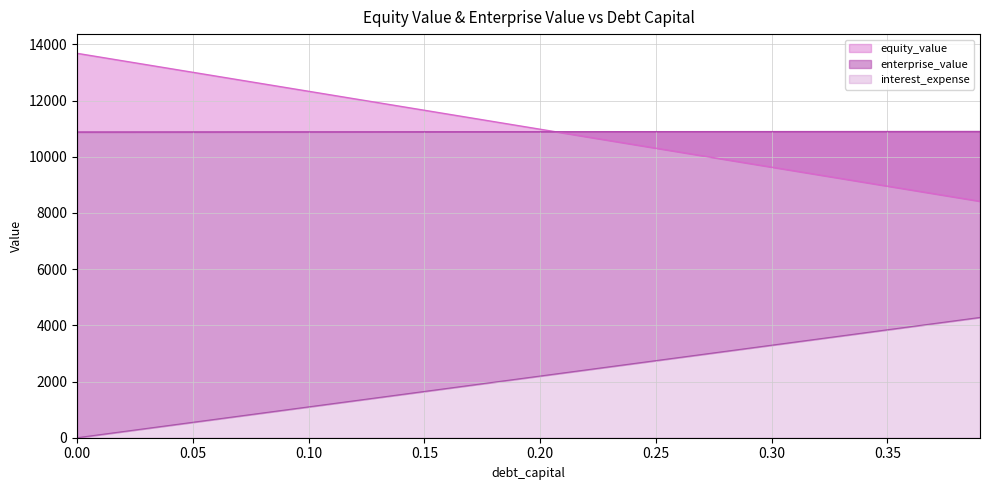

What is the label of the 32nd point from the right?

0.08